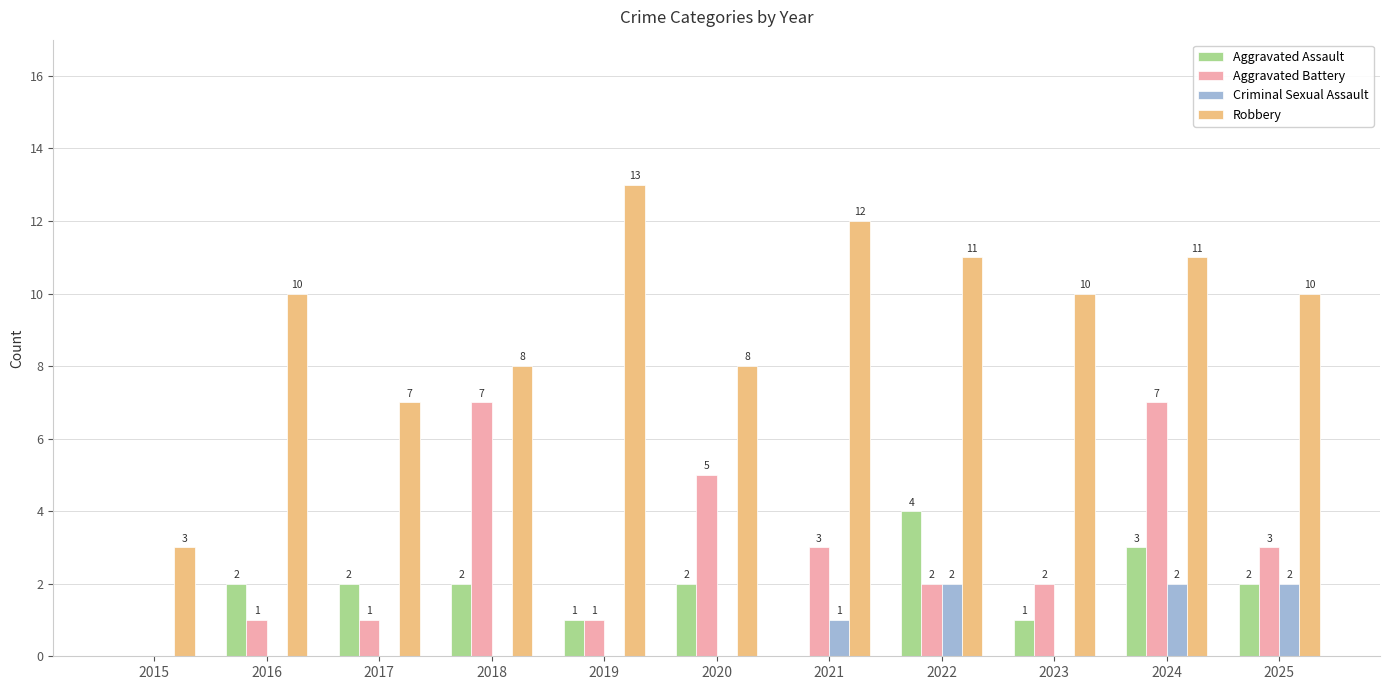

True or false: Aggravated Battery has a value of 1 at 2025.

False